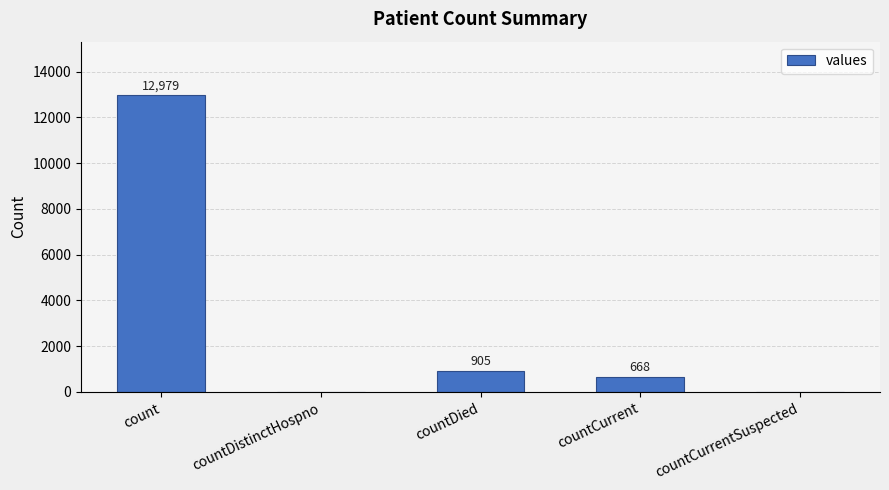

Reading left to right, extract all data points from this chart.

12979	0	905	668	0